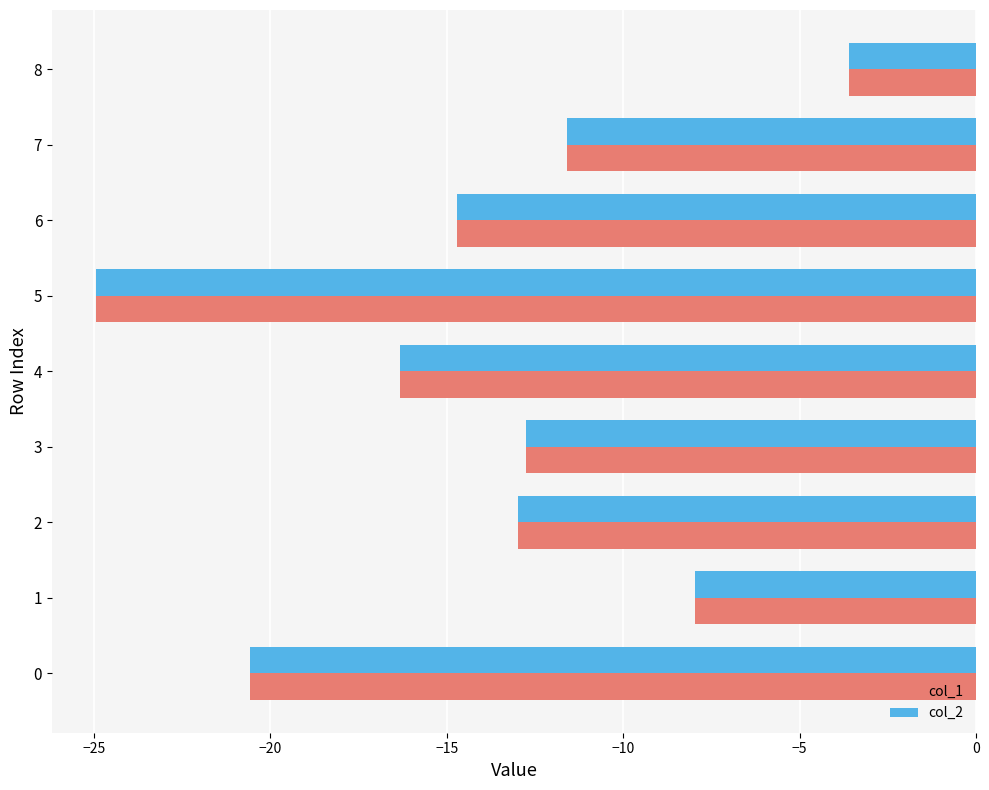

What is the greatest value displayed?

-3.6